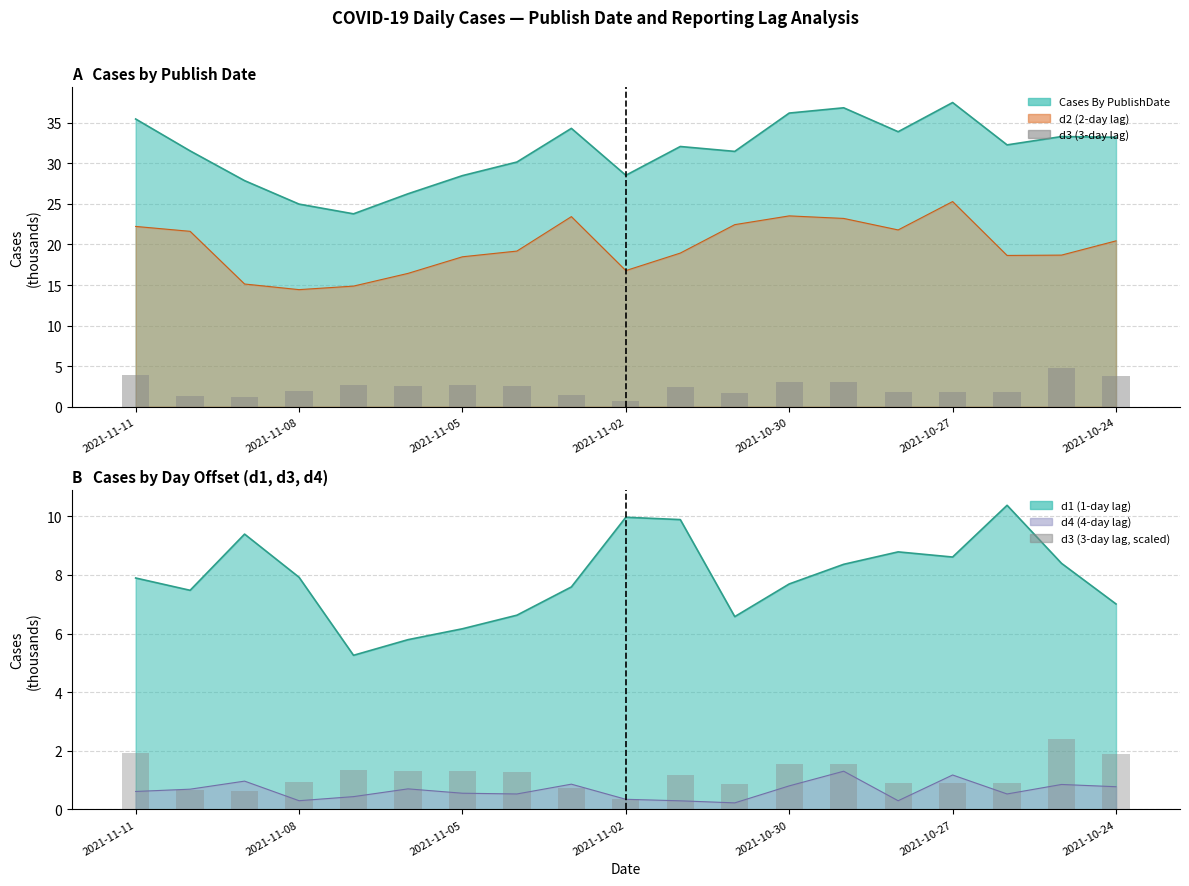

Is the value of d3 scaled at 2021-10-30 greater than the value of d3 at 14?

No